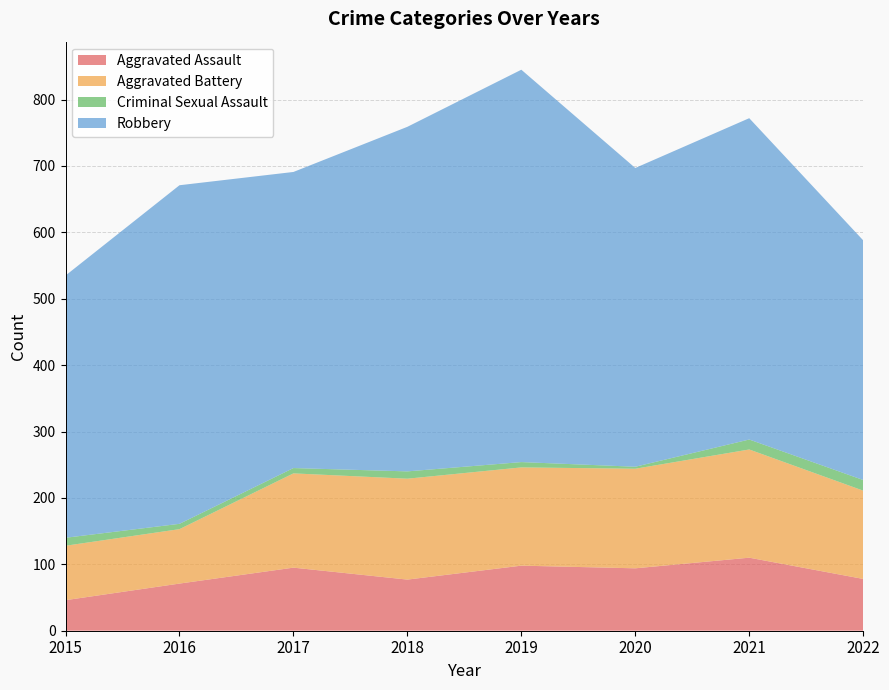

Reading left to right, what are all the values shown in this chart?

Aggravated Assault: 46	71	95	77	98	94	110	78
Aggravated Battery: 82	82	142	152	148	150	163	133
Criminal Sexual Assault: 12	8	8	11	8	3	15	16
Robbery: 395	510	446	519	591	450	484	361